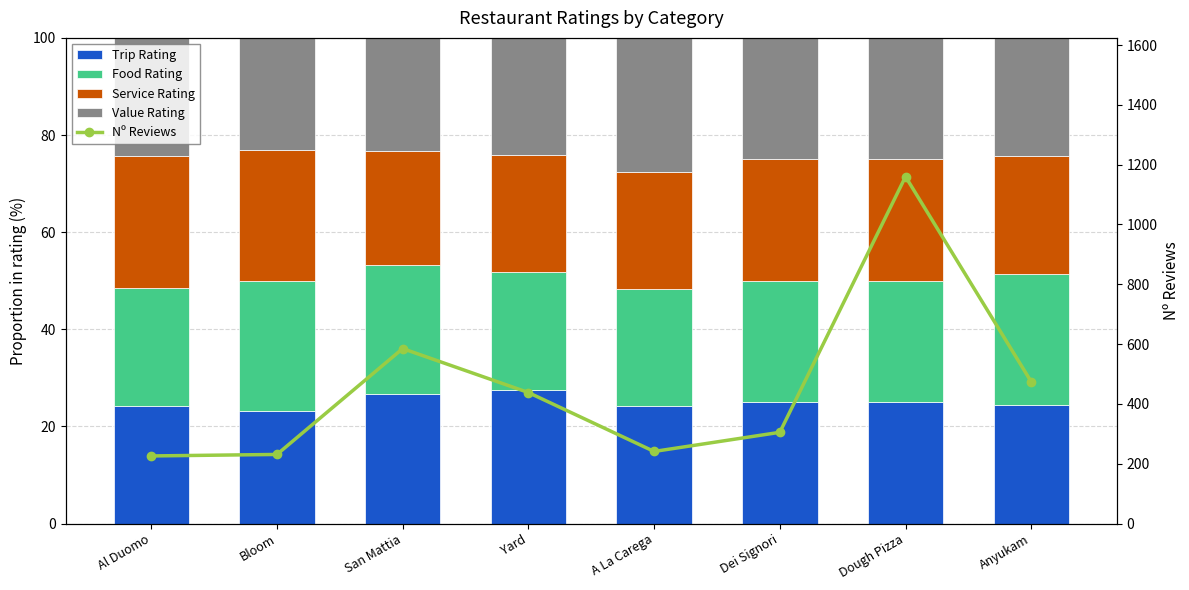

What is the minimum value for Food Rating?

24.1